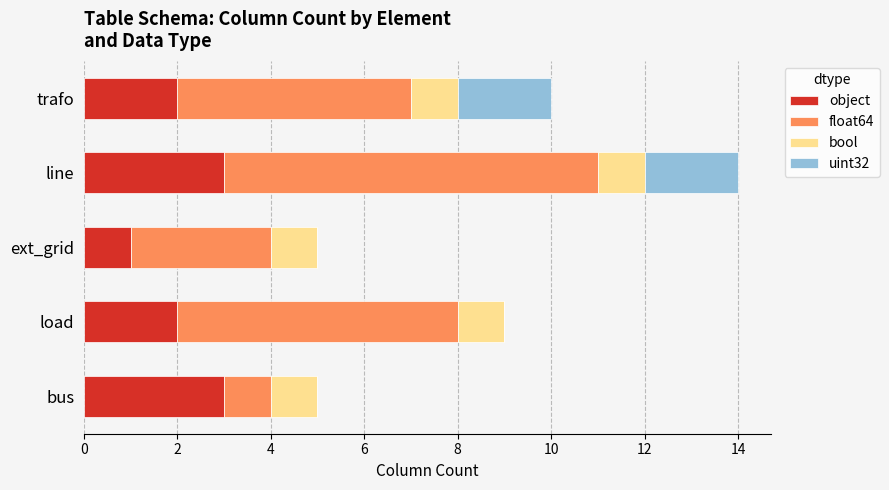

The value of object at bus is 1. True or false?

False